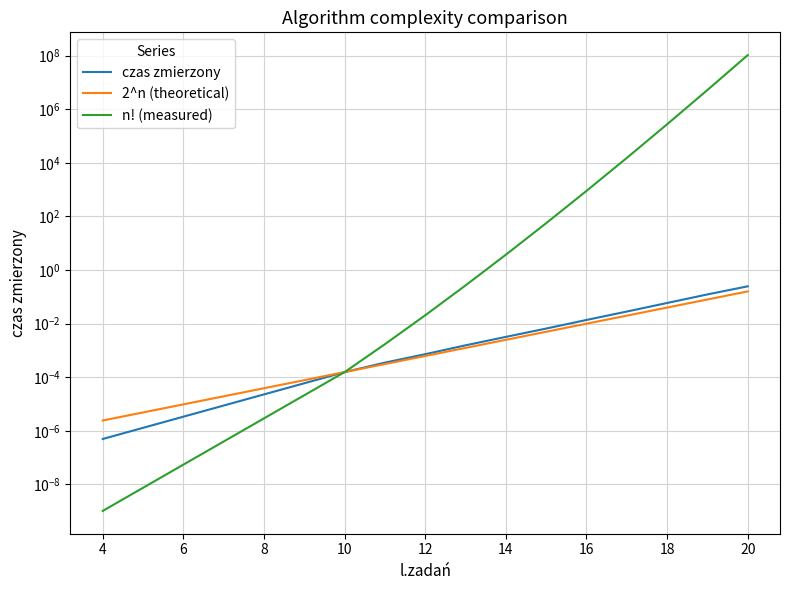

What is the difference between the maximum and minimum values in the n! (measured) series?

104186775.8